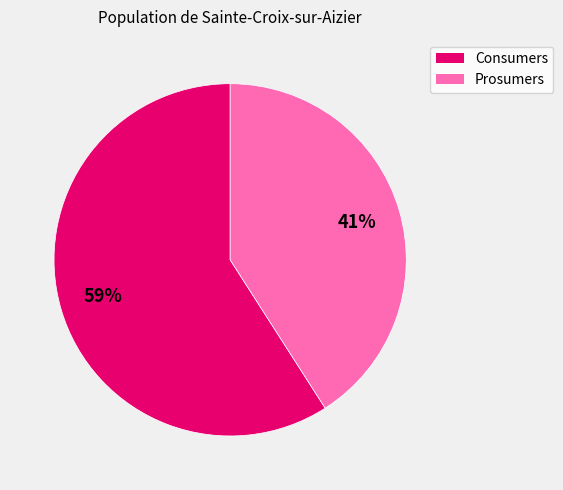

To the nearest percent, what is the combined percentage of Consumers and Prosumers?

100%